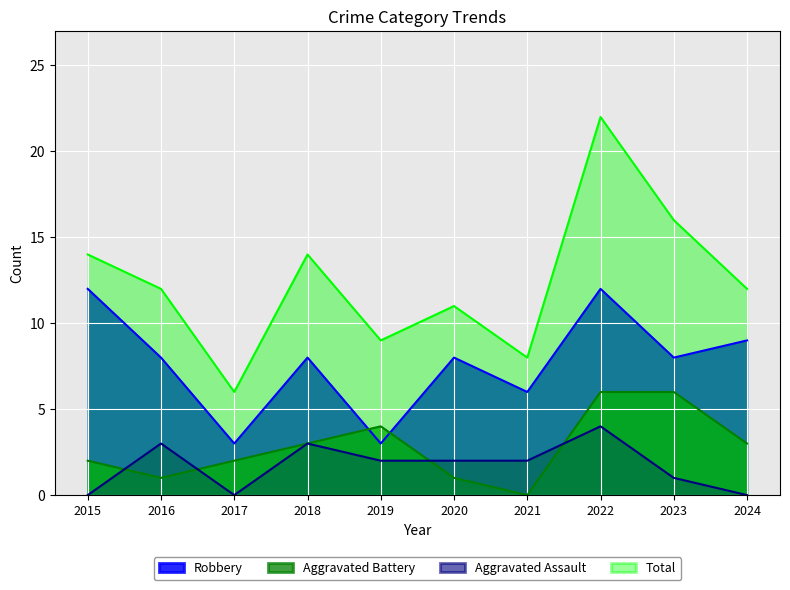

Reading left to right, what are all the values shown in this chart?

Robbery: 2015=12	2016=8	2017=3	2018=8	2019=3	2020=8	2021=6	2022=12	2023=8	2024=9
Aggravated Battery: 2015=2	2016=1	2017=2	2018=3	2019=4	2020=1	2021=0	2022=6	2023=6	2024=3
Aggravated Assault: 2015=0	2016=3	2017=0	2018=3	2019=2	2020=2	2021=2	2022=4	2023=1	2024=0
Total: 2015=14	2016=12	2017=6	2018=14	2019=9	2020=11	2021=8	2022=22	2023=16	2024=12